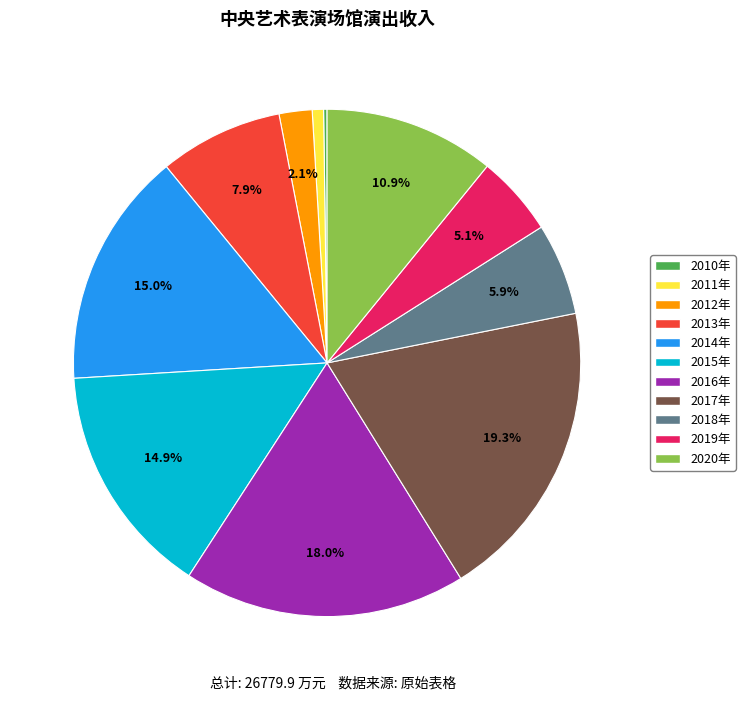

Which has a higher value, 2018年 or 2011年?

2018年